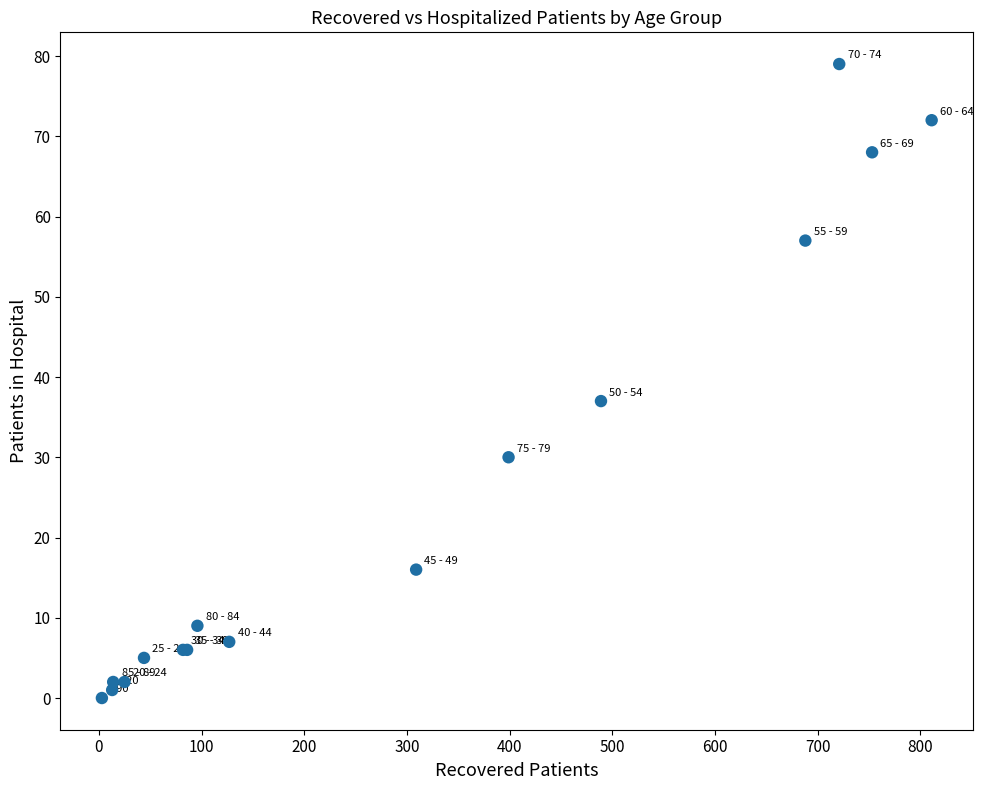

What Y value in the scatter plot is closest to 39?

37